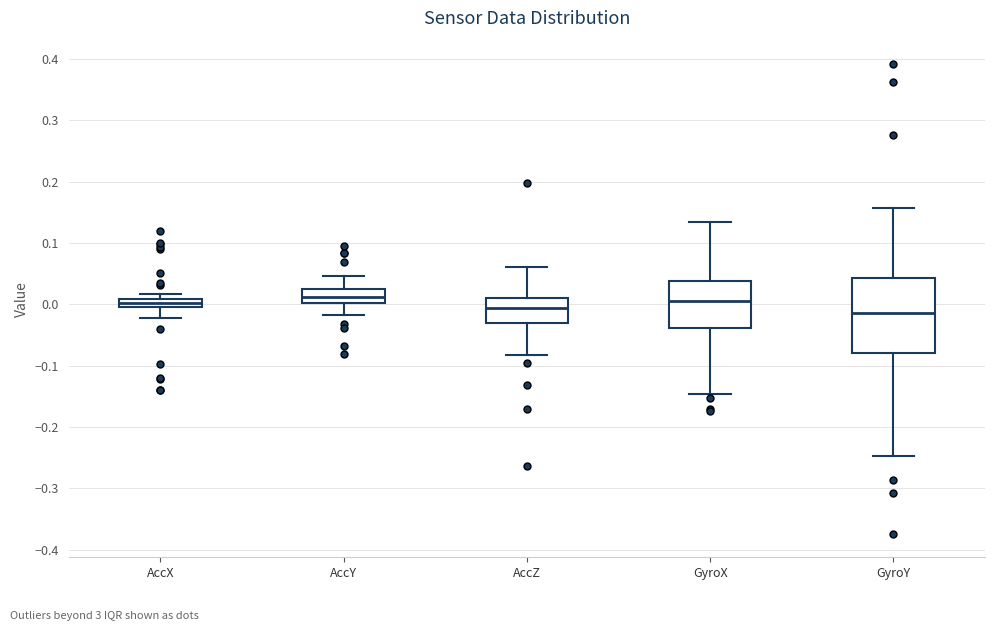

Which box is the tallest, from its lower edge to its upper edge?

GyroY